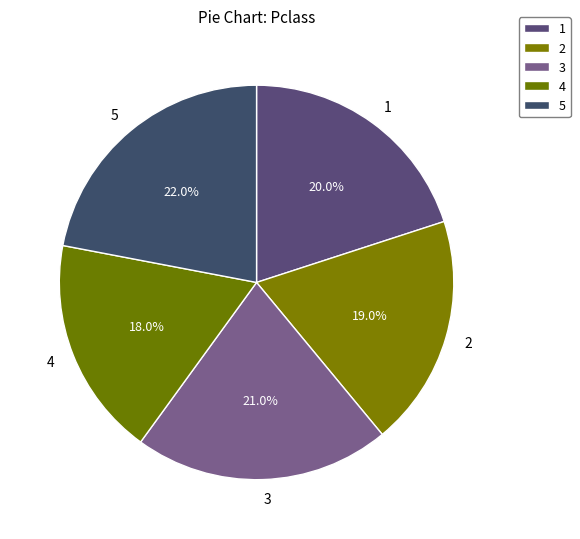

What is the total percentage of 4 and 1?

38.0%